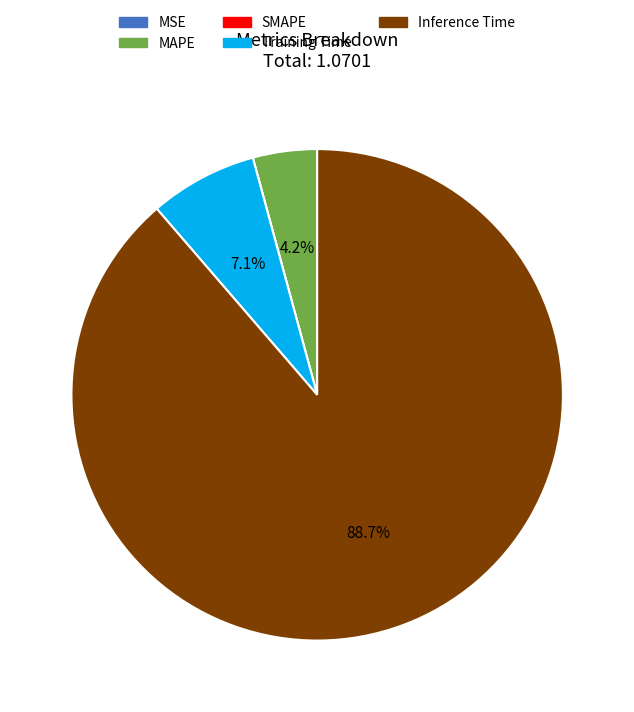

Which has a higher value, Inference Time or Training Time?

Inference Time